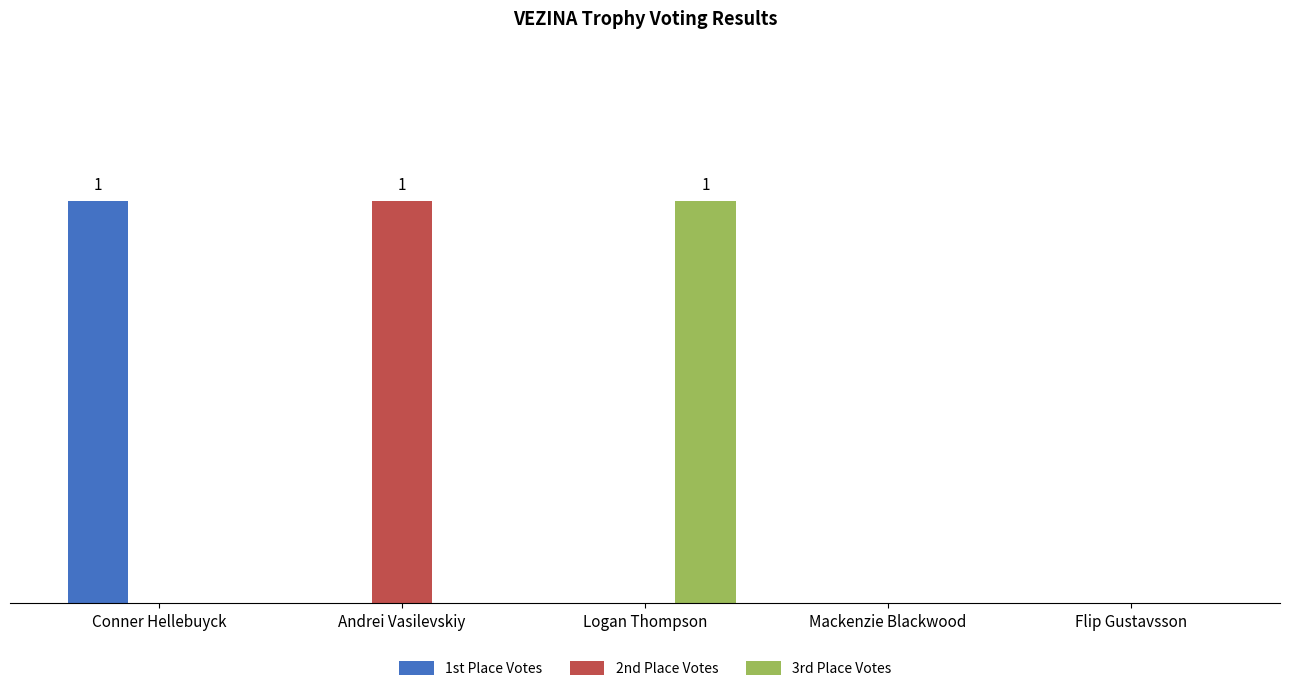

What is the sum of the 3rd Place Votes values at Logan Thompson and Mackenzie Blackwood?

1